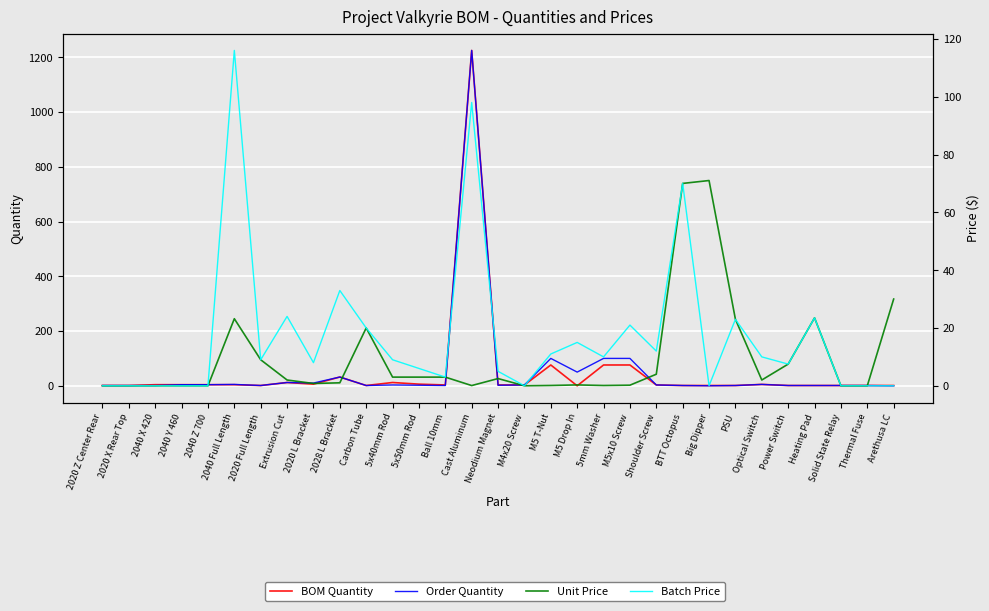

At how many categories does at least one series exceed 473?

1